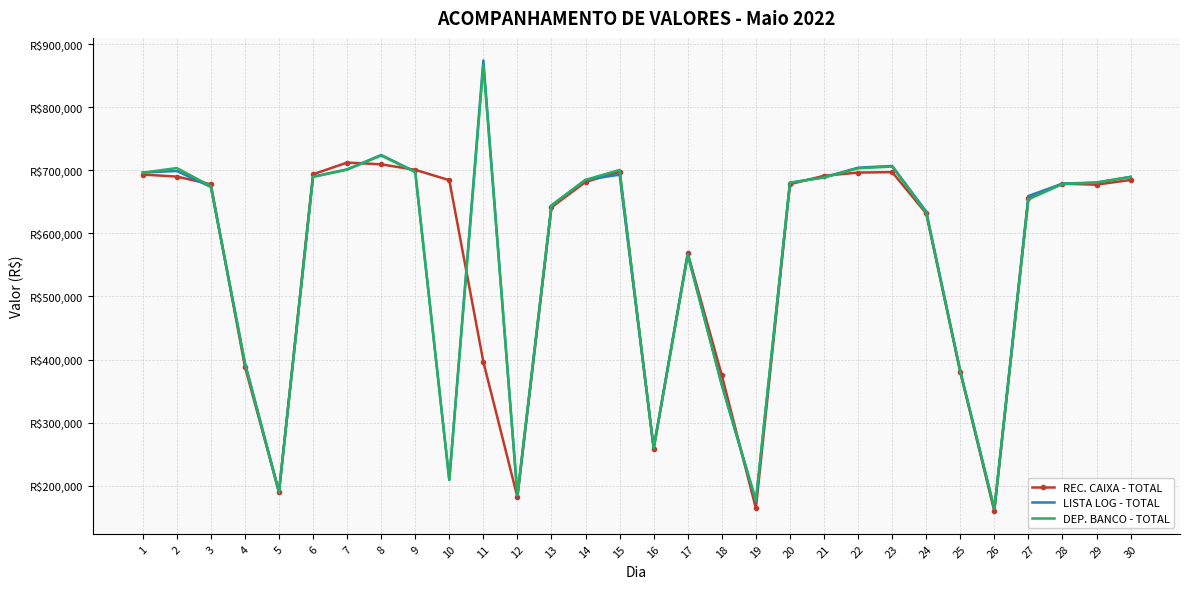

Where does the DEP. BANCO - TOTAL series first go above 680518?

1